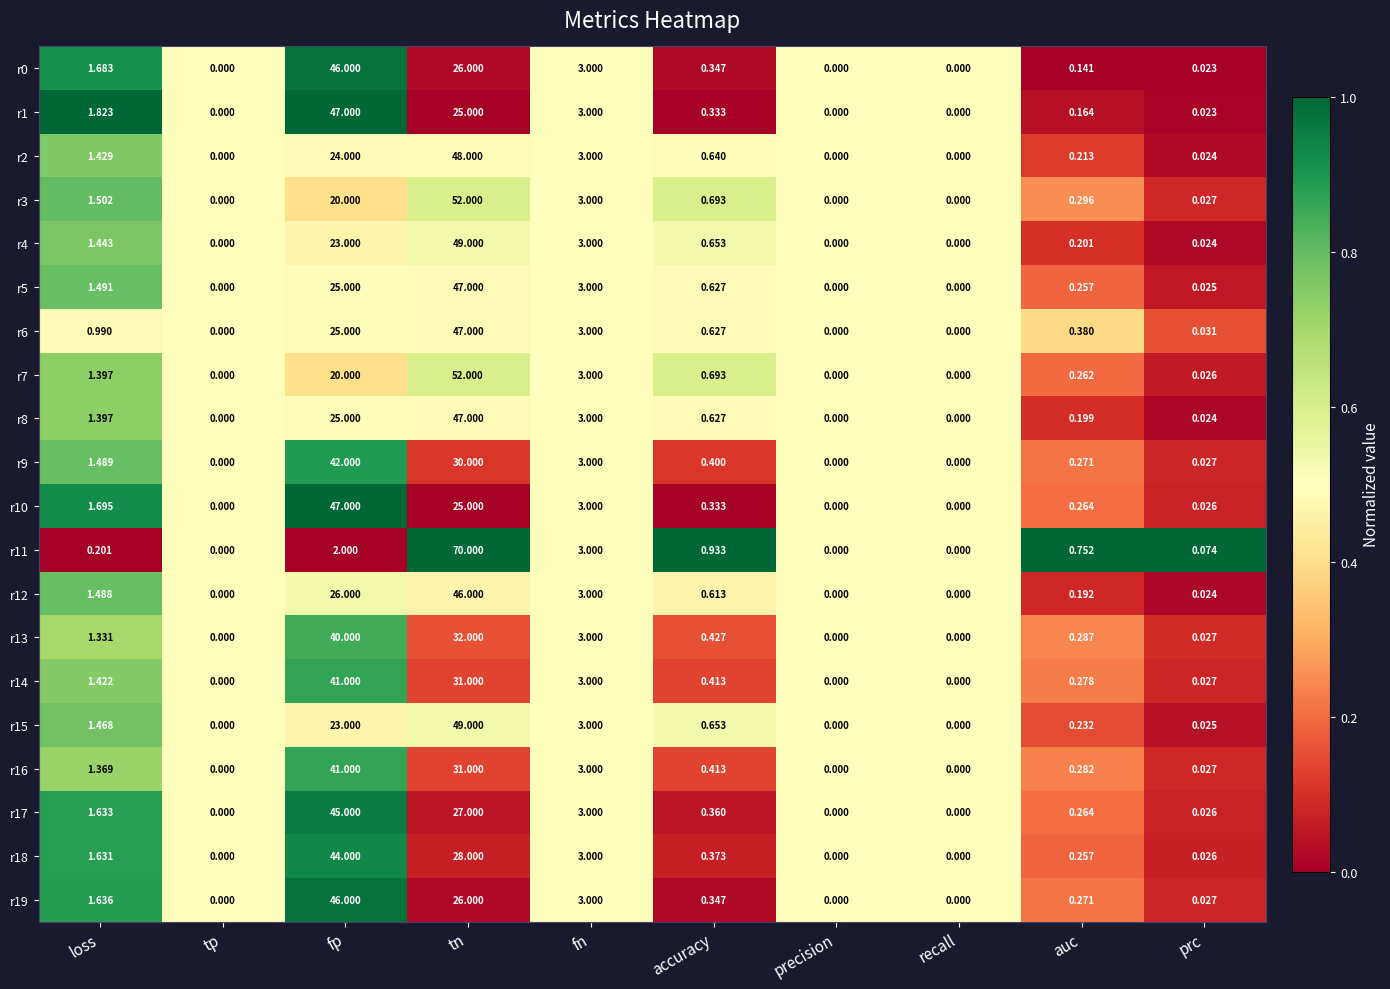

Is the value of r7 at tn greater than the value of r1 at prc?

Yes